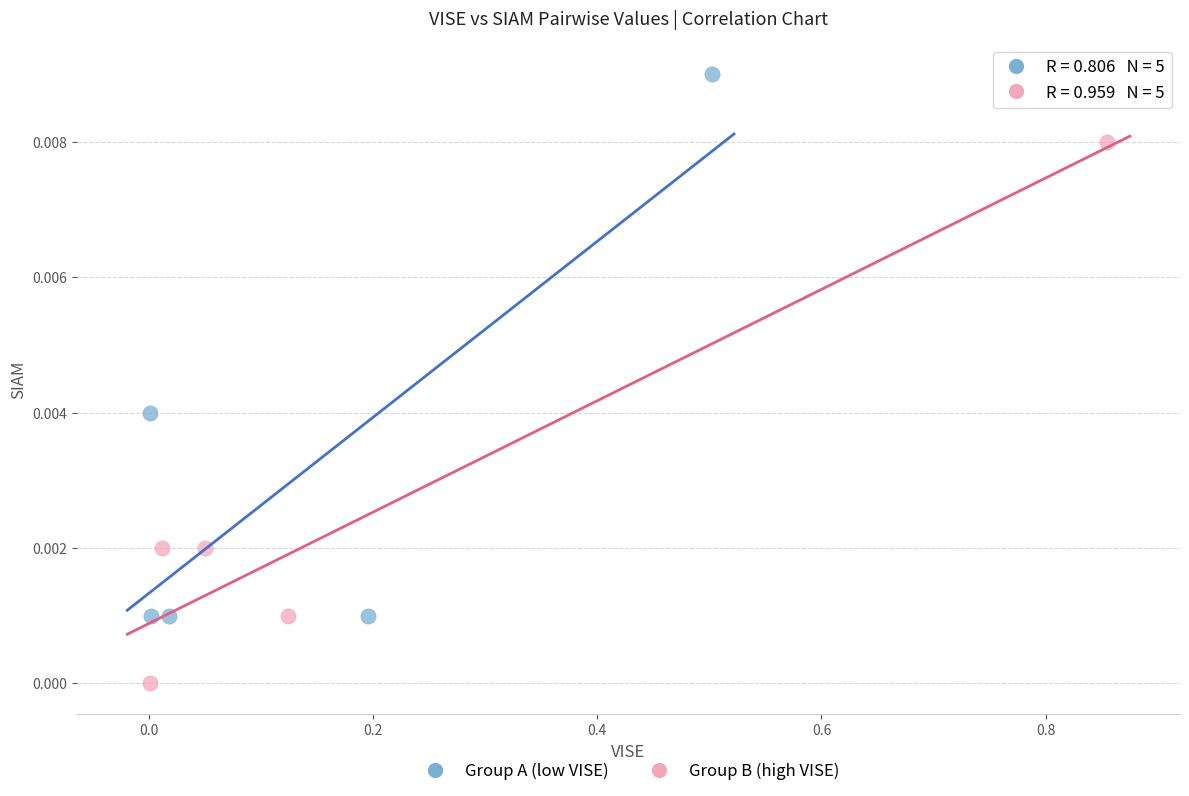

Which series contains the highest Y value?

Group A (low VISE)